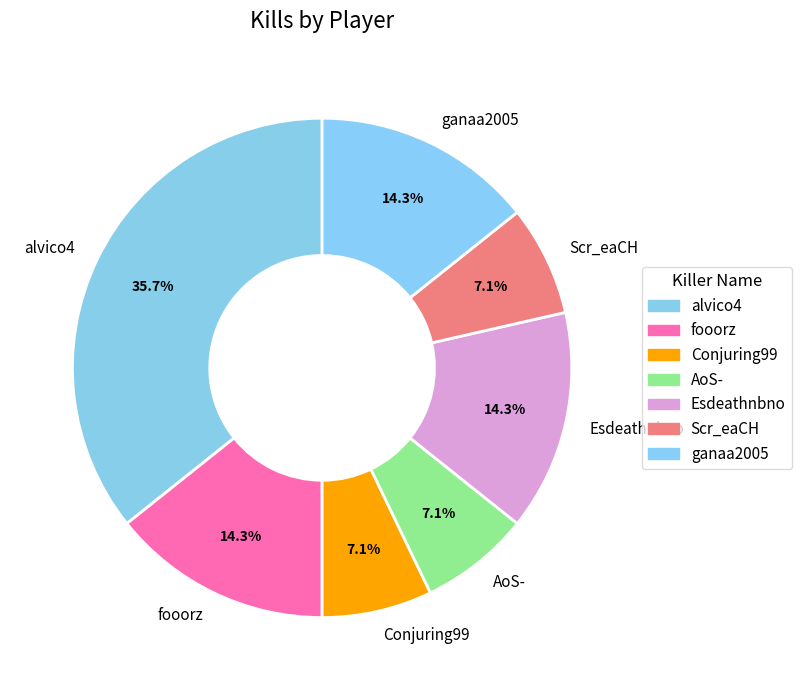

What is the largest slice in the pie chart?

alvico4